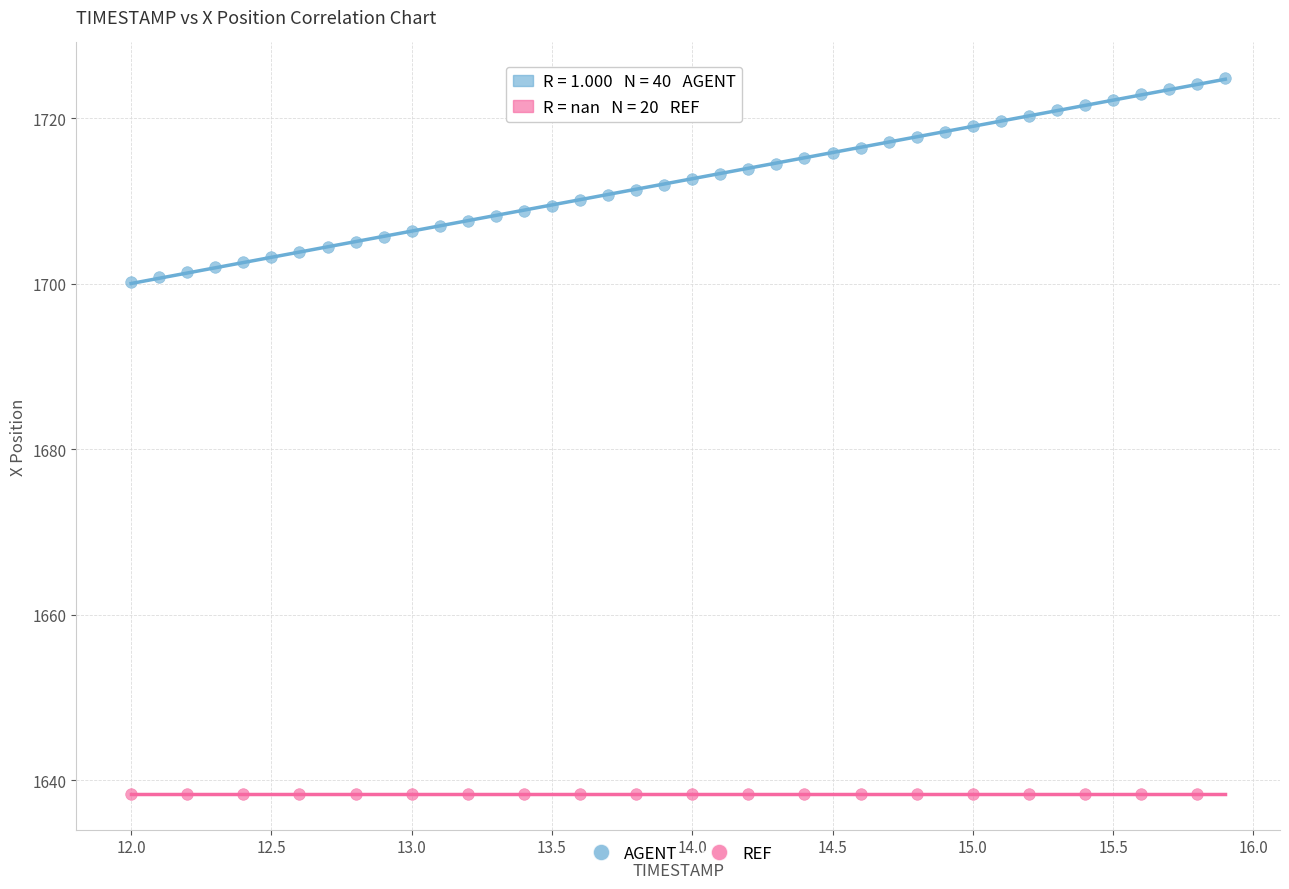

Which series contains the lowest Y value?

REF